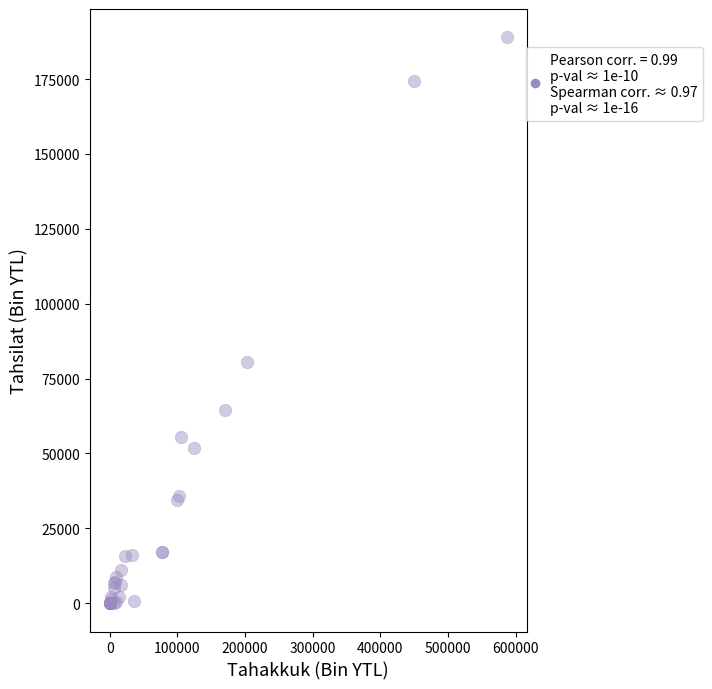

What Y value in the scatter plot is closest to 94482?

80556